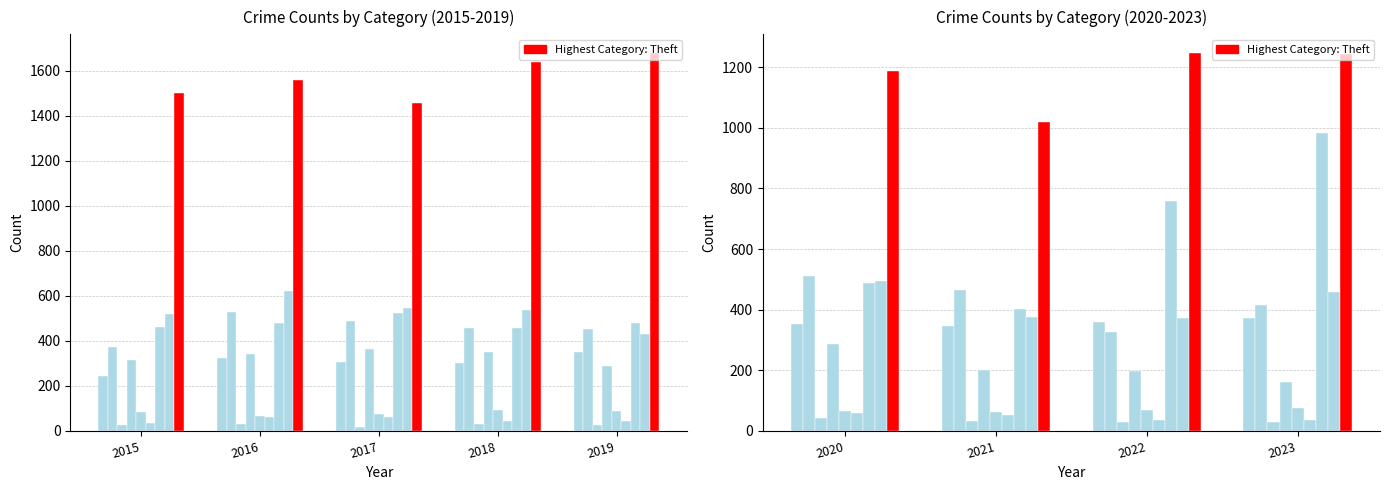

The chart shows a value of 2046 at 2015. True or false?

False